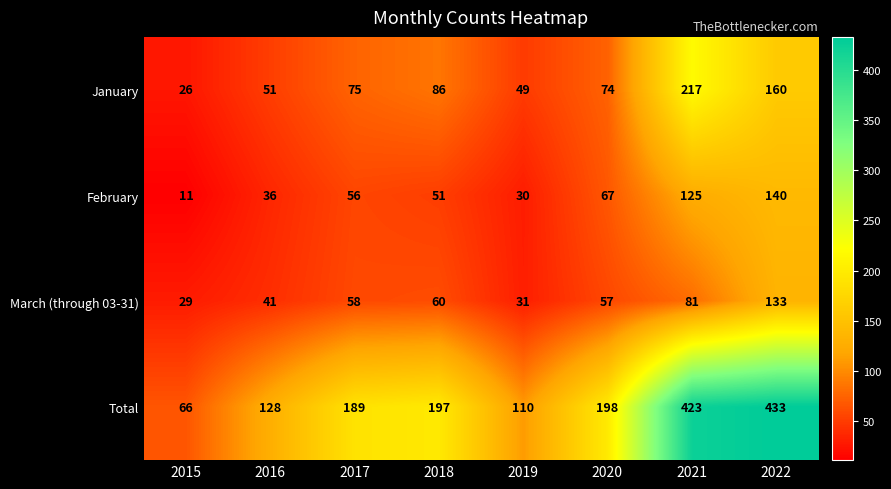

What is the average value of the January series?

92